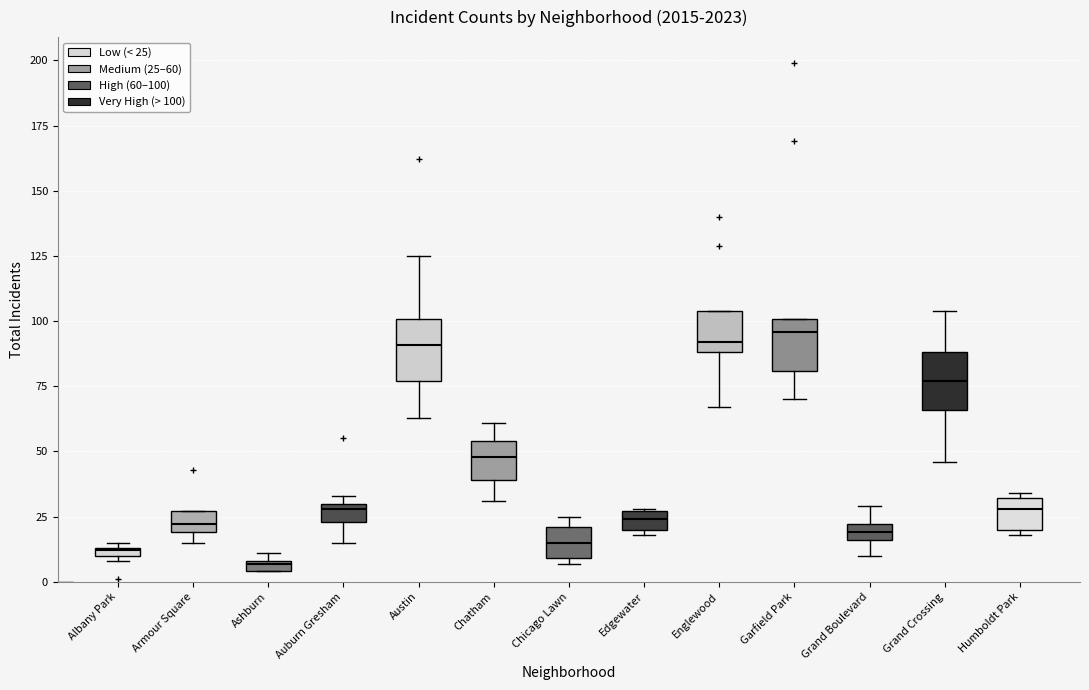

Where is the lower edge of the box for Auburn Gresham on the y-axis? The values are not printed on the chart, so give them approximately, as read against the axis.

25